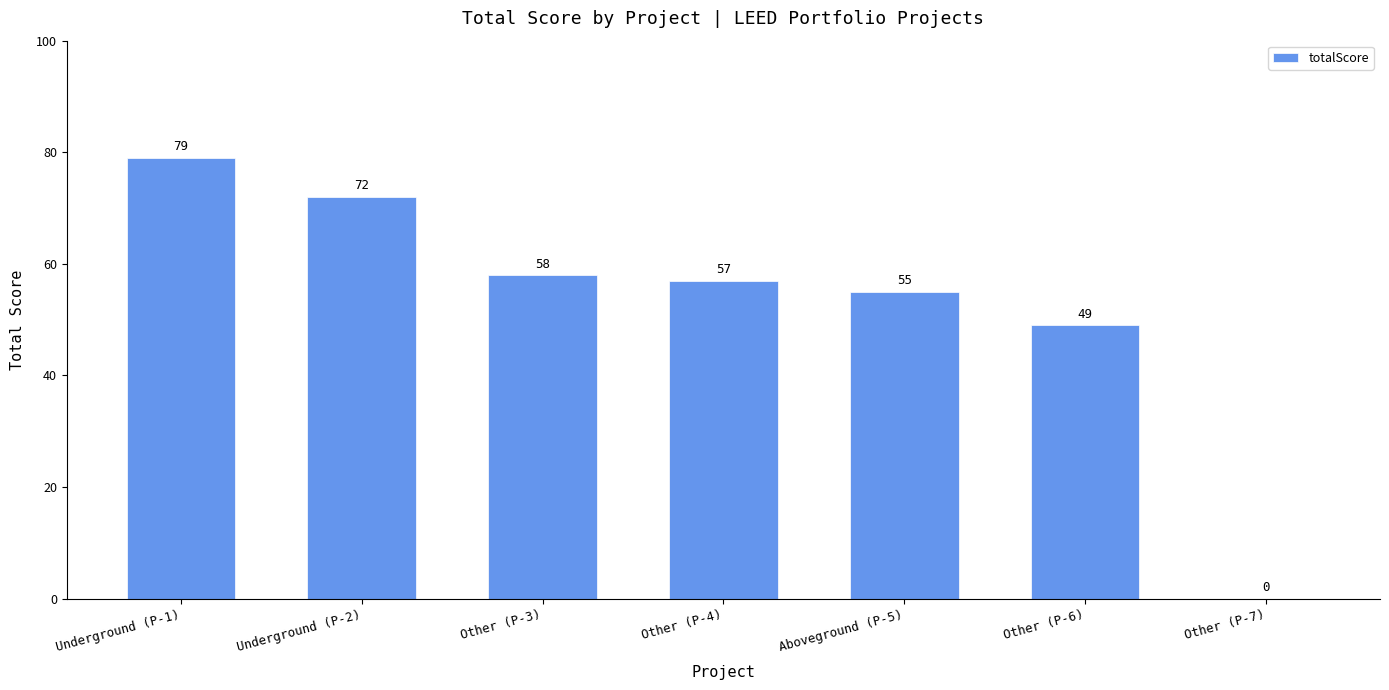

What is the sum of all values?

370